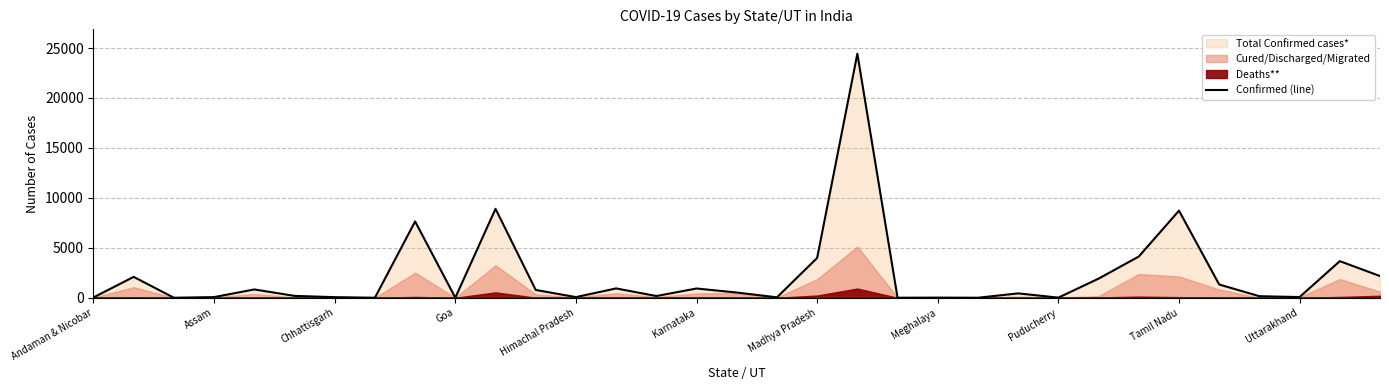

How many data points does each series have?

33